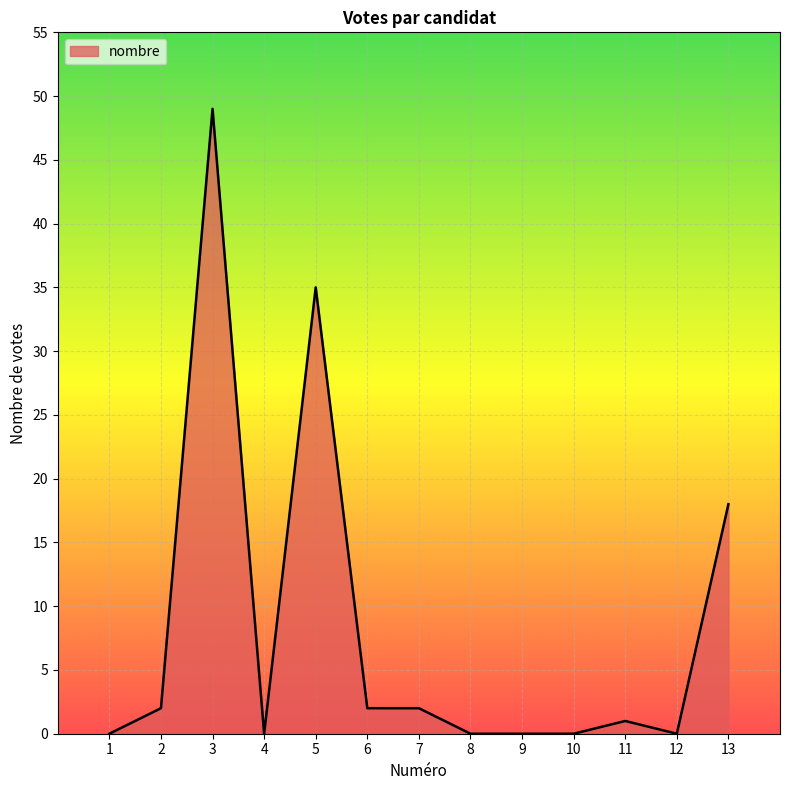

How many lines are shown in the chart?

1